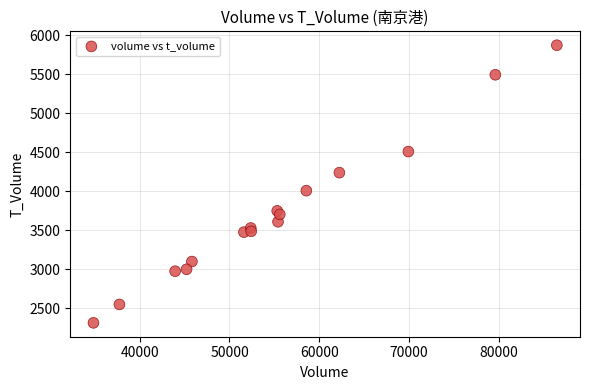

What Y value in the scatter plot is closest to 4093?

4008